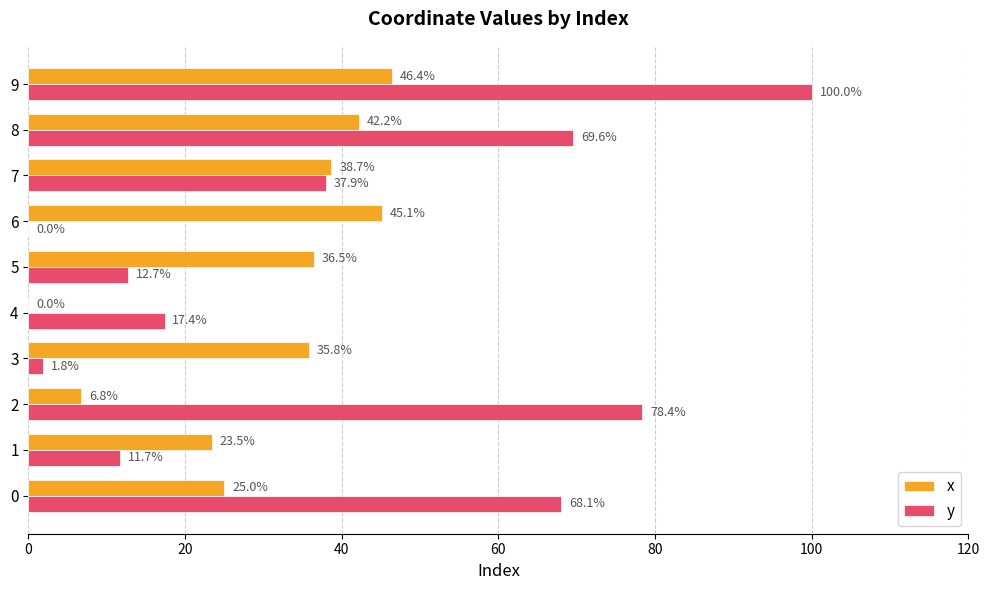

What value does the x series have at 7?

38.7